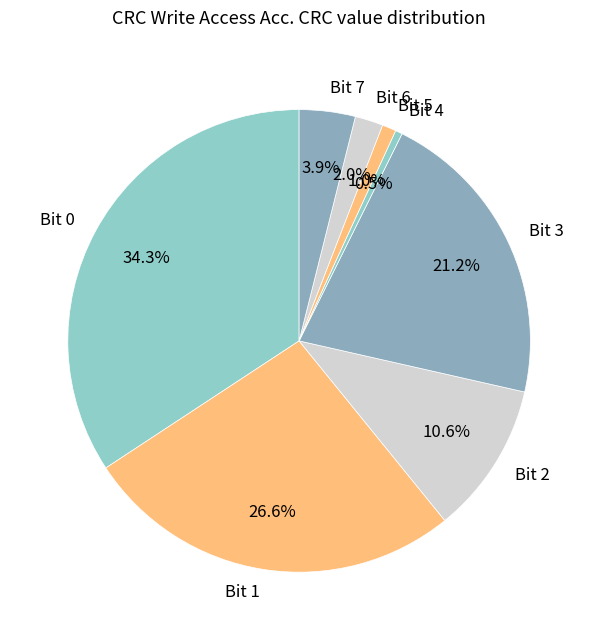

To the nearest percent, what is the average slice percentage?

12%